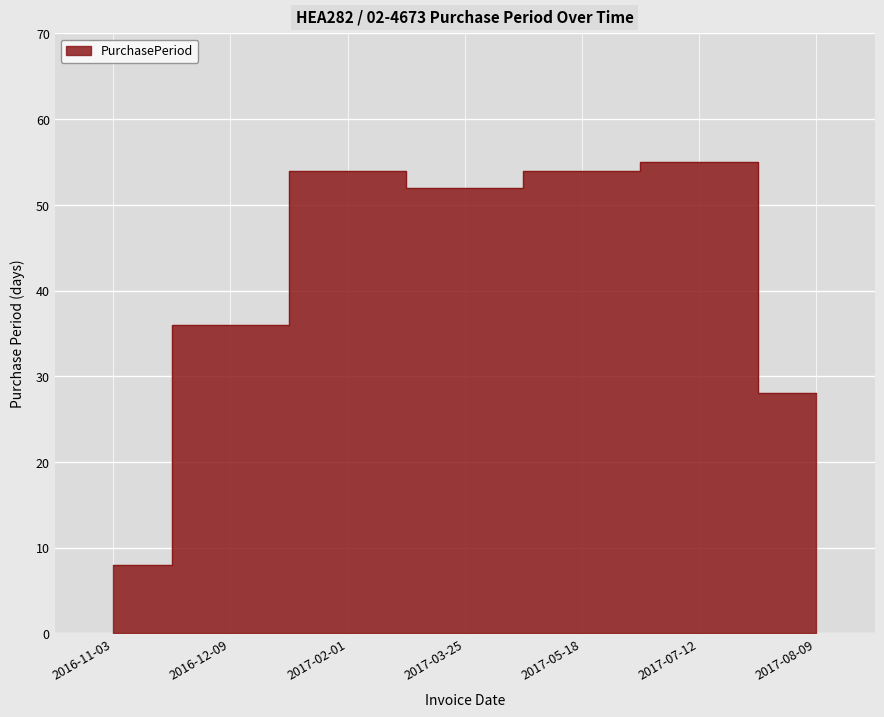

What is the change in value from 2017-02-01 to 2017-08-09?

-26